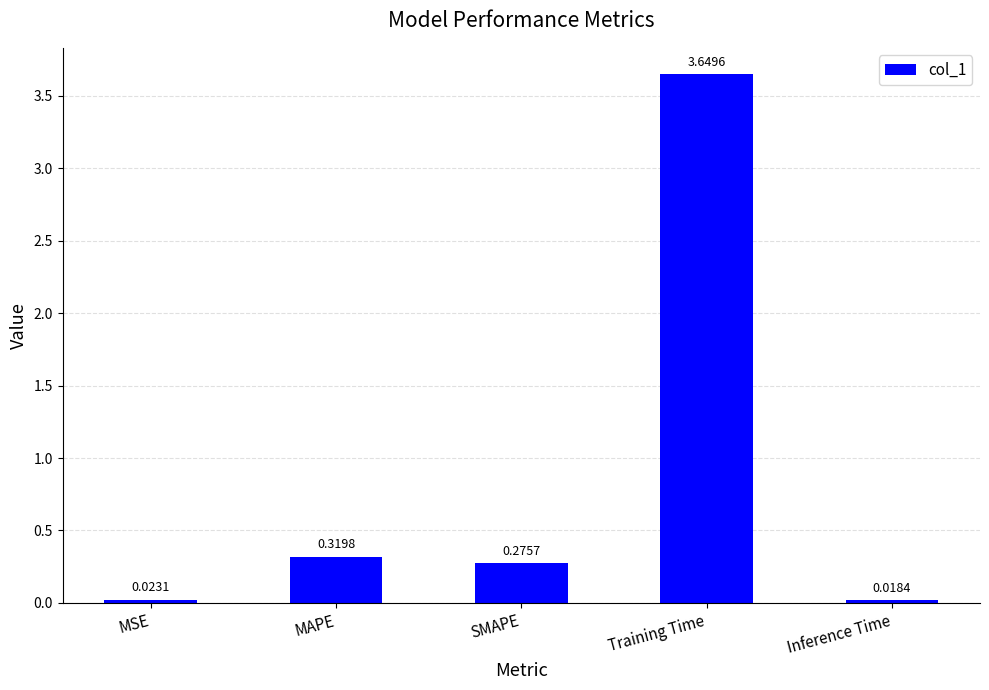

What is the sum of all values?

4.3